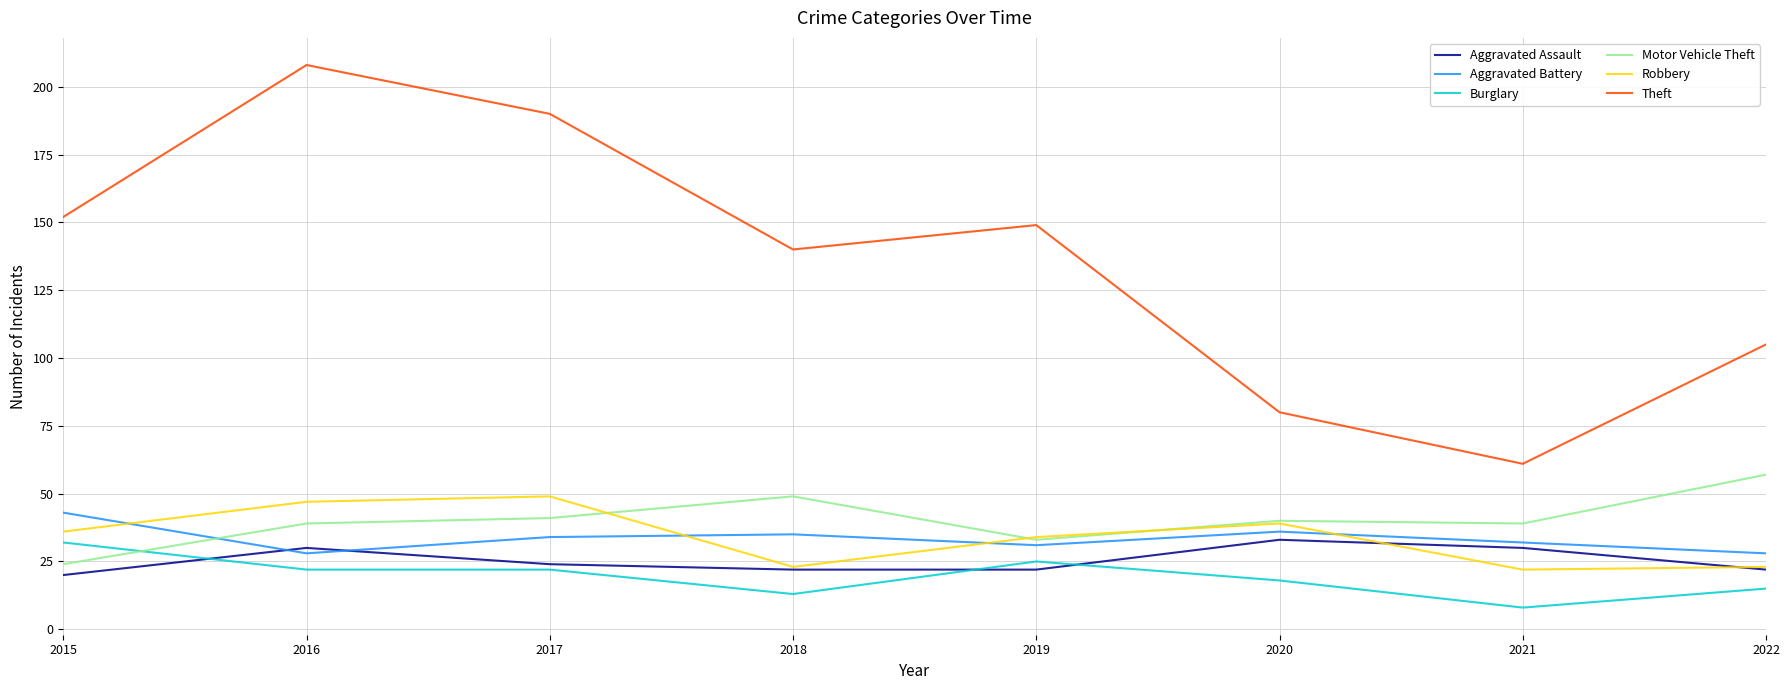

What is the greatest value displayed?

208